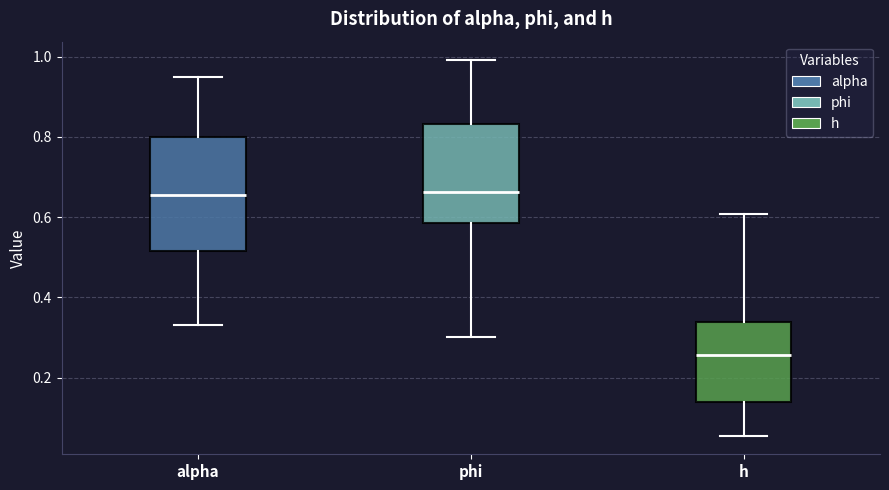

Where is the lower edge of the box for phi on the y-axis? The values are not printed on the chart, so give them approximately, as read against the axis.

0.58